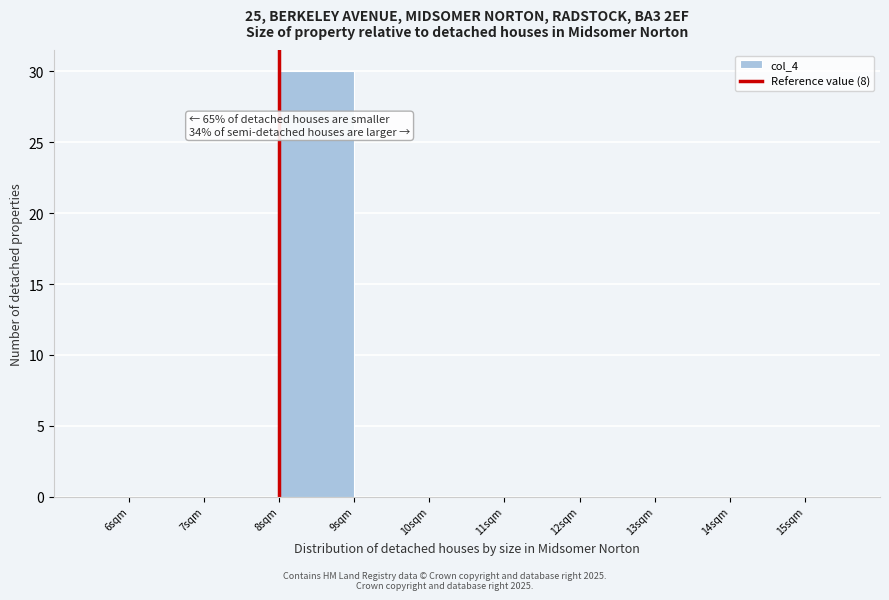

Which range on the x-axis has the tallest bar?

8 to 9